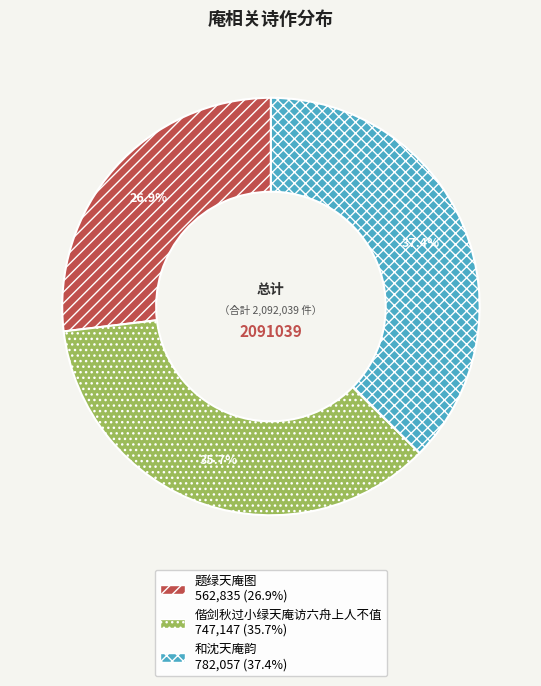

What percentage is the 和沈天庵韵 slice, to the nearest percent?

37%